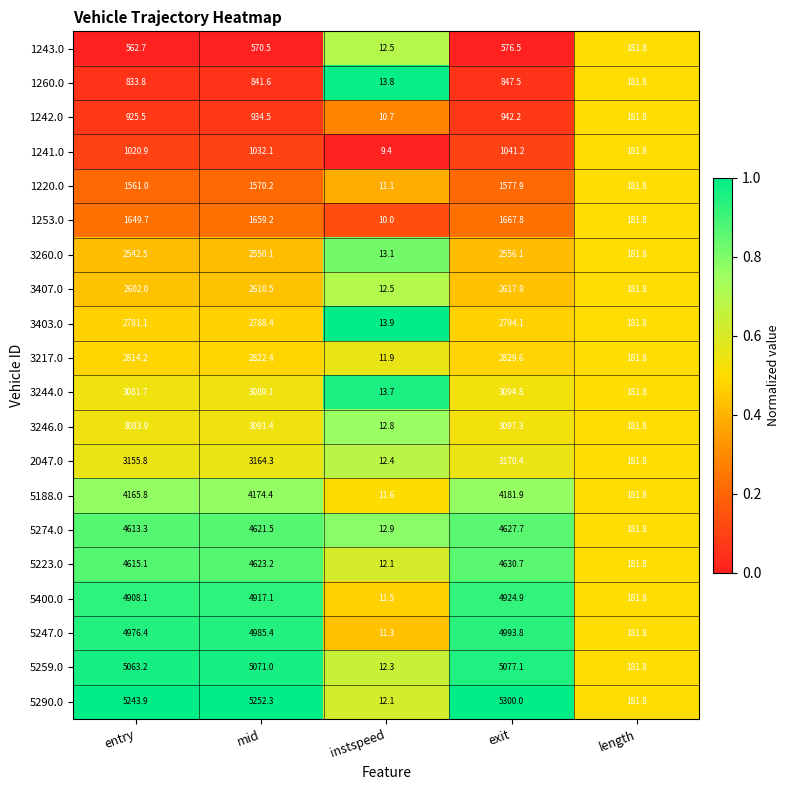

What is the sum of the 5247.0 values at length and instspeed?

193.1